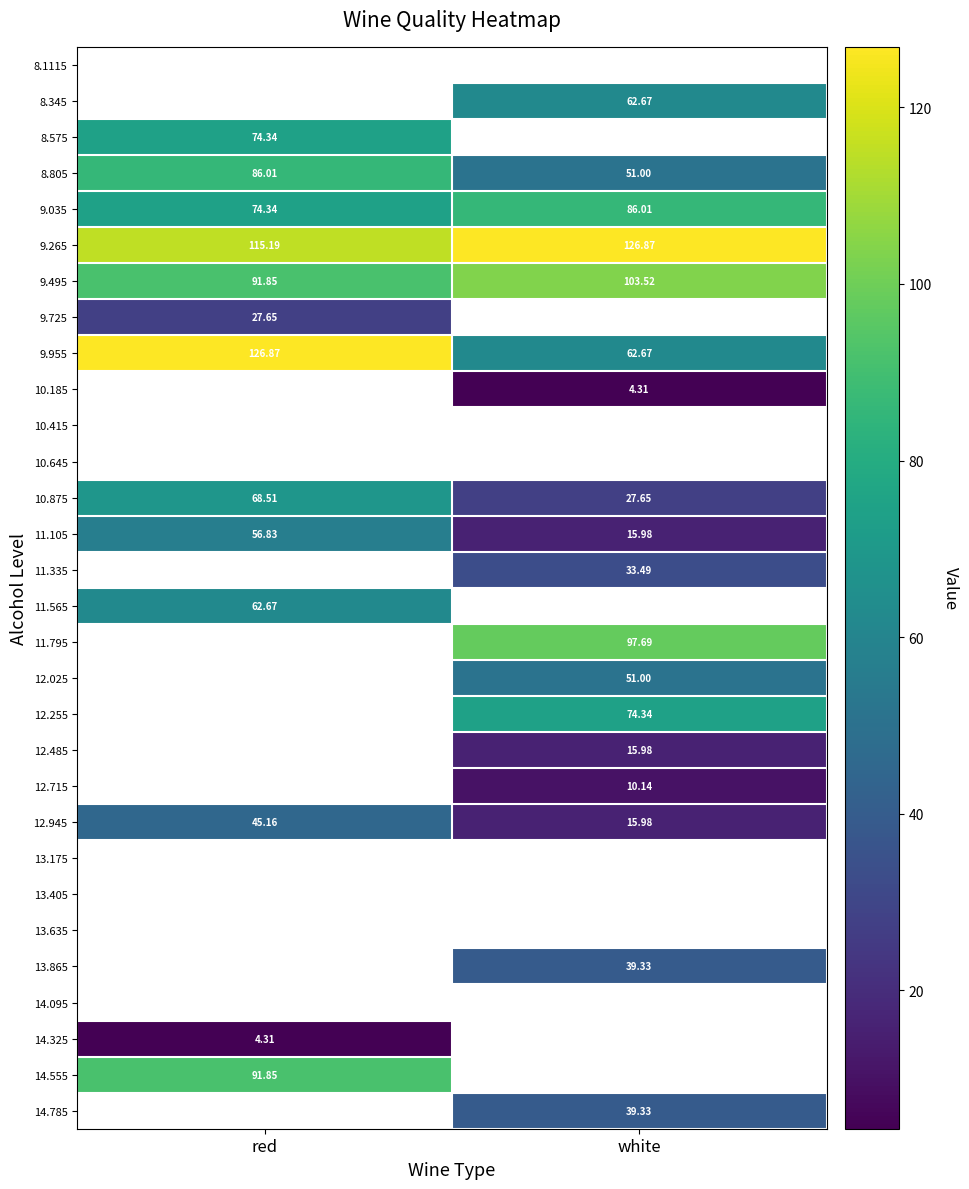

Read the 11.105 value at red.

56.8